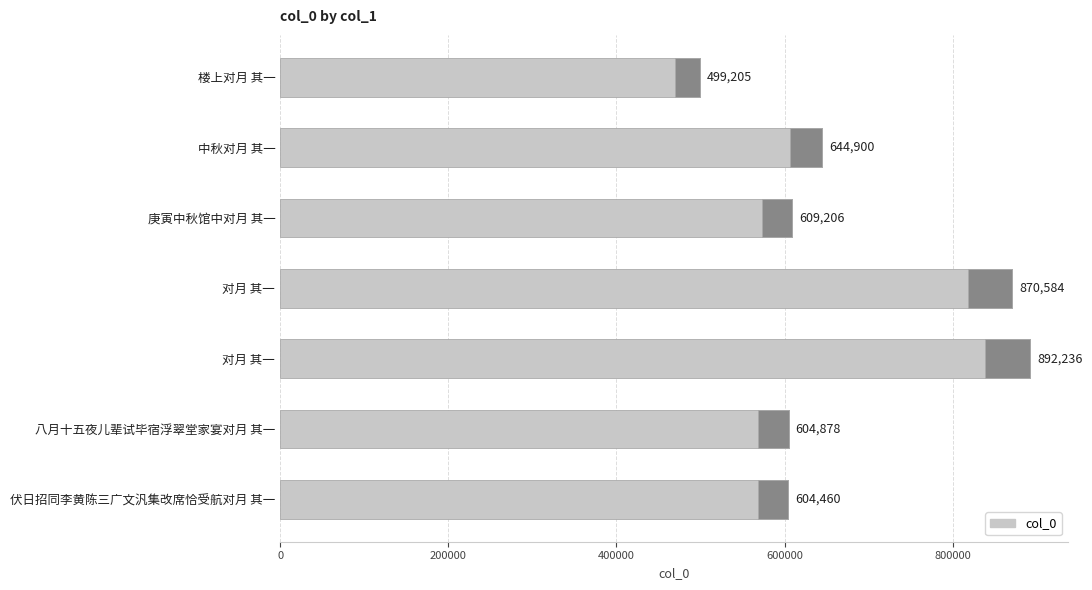

What is the minimum value shown in the chart?

499205